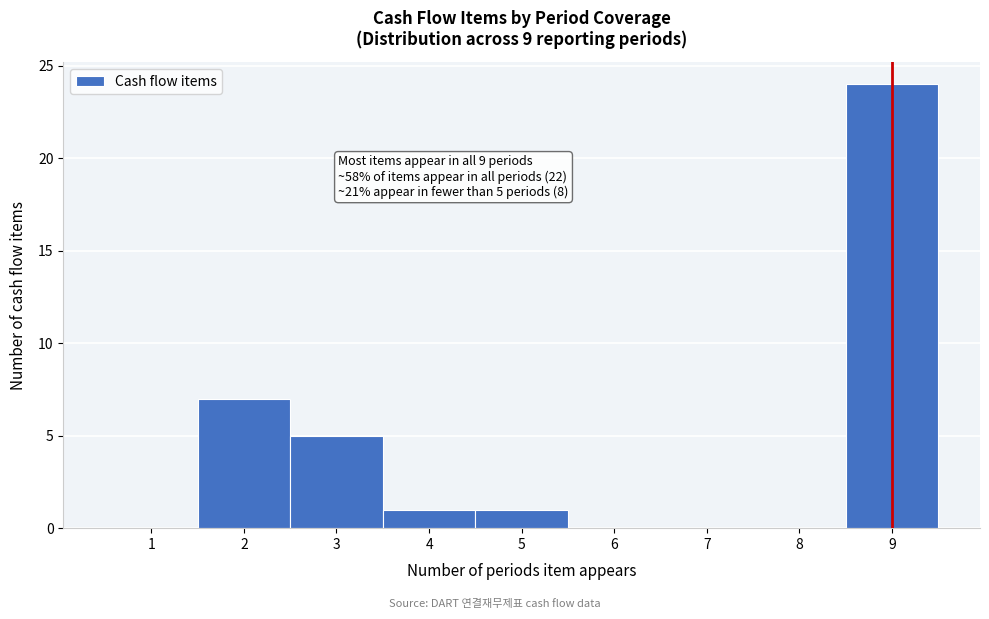

Over which range of the x-axis is the bar tallest?

8.5 to 9.5